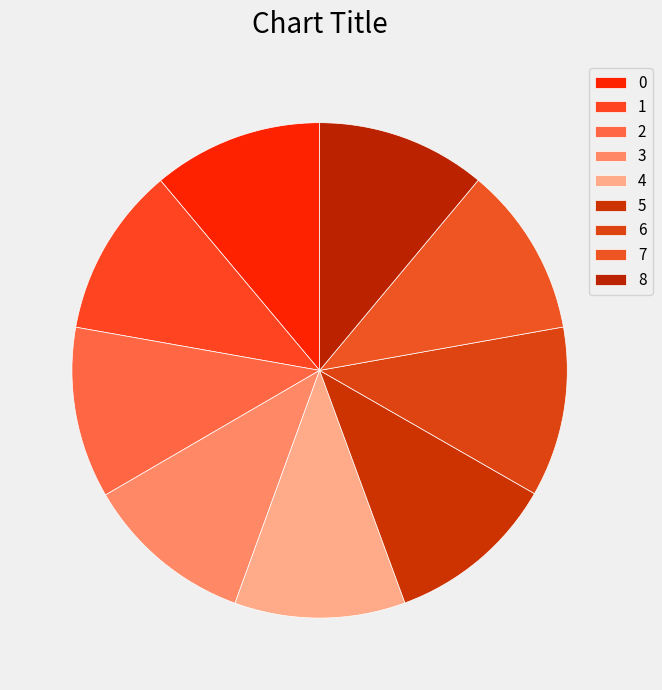

What portion of the pie excludes 4?

88.9%